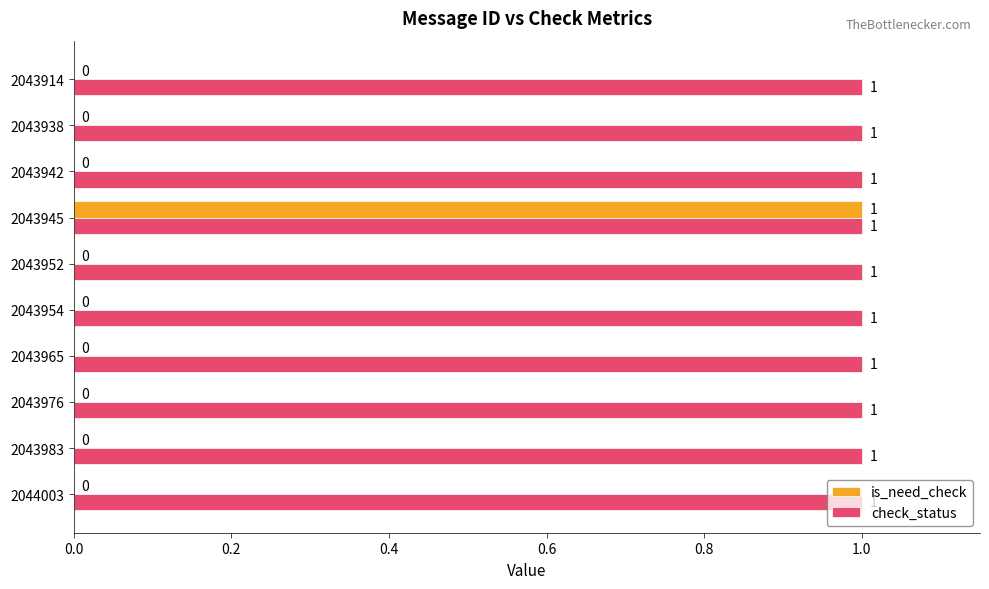

At which category is the sum across all series the highest?

2043945